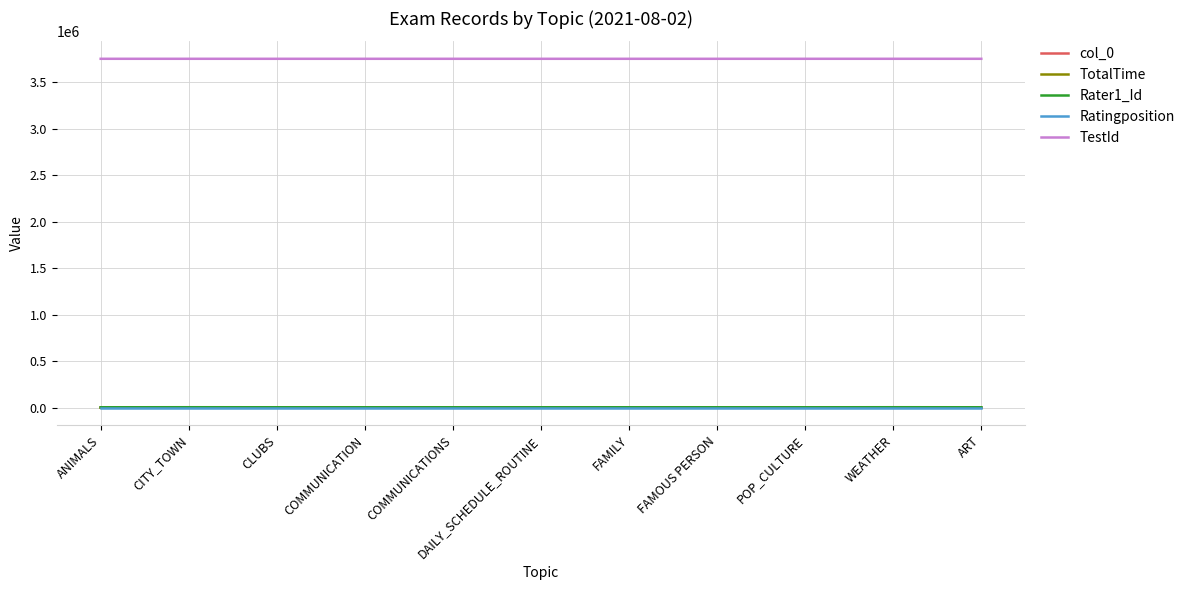

The value of TestId at WEATHER is 3749646. True or false?

True